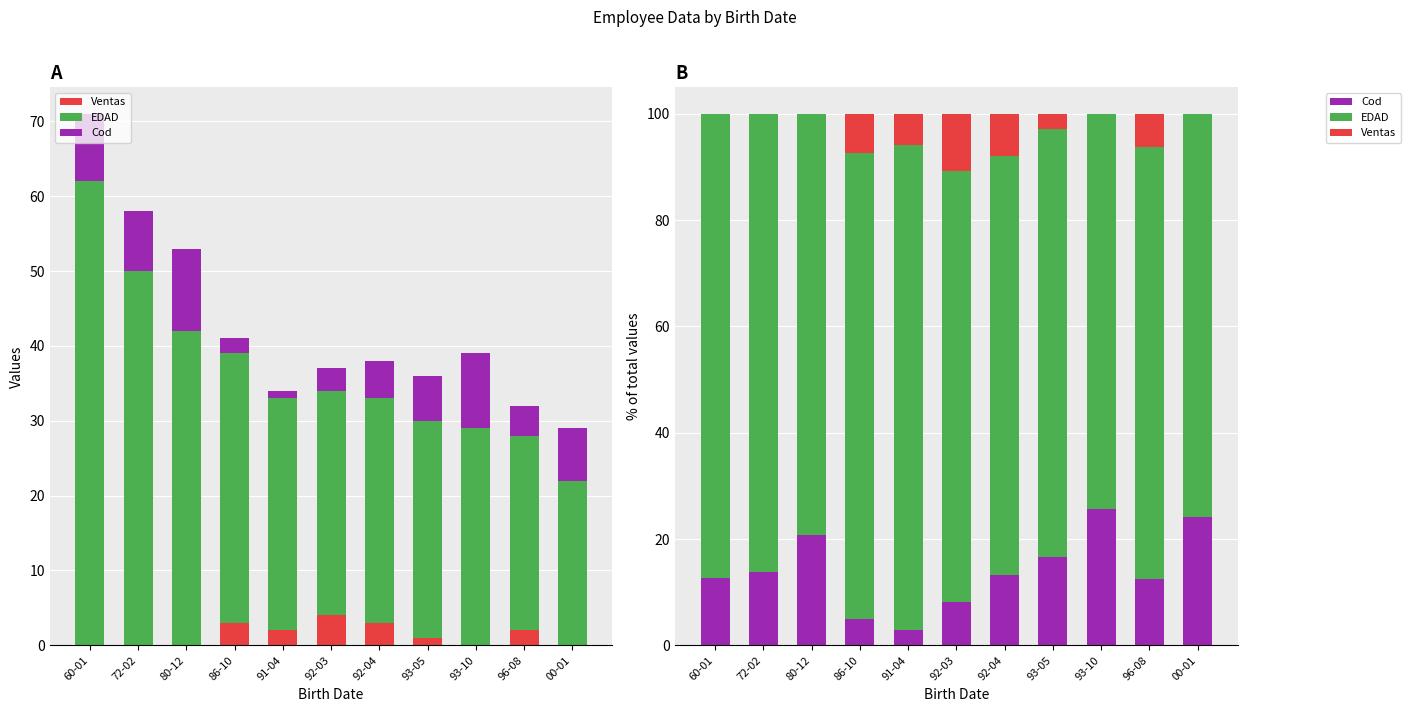

What are all the series names shown in the legend?

Ventas, EDAD, Cod